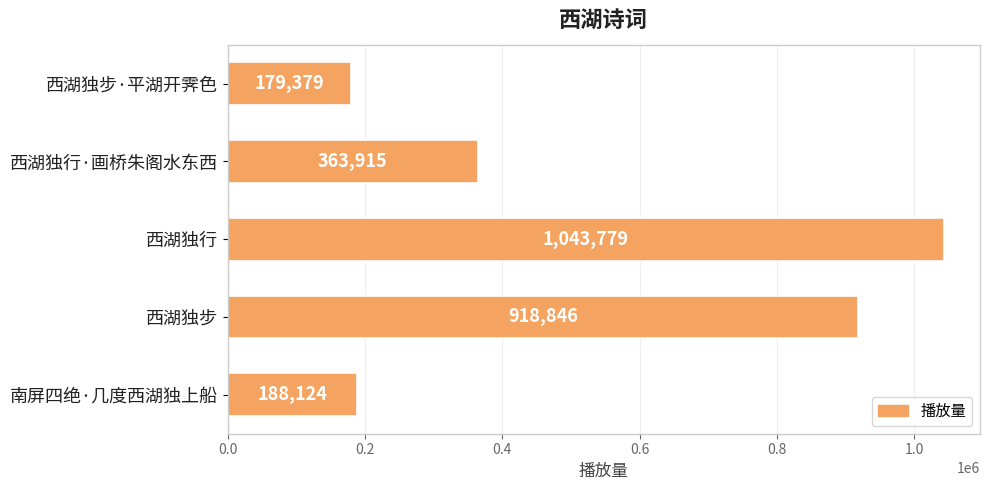

What is the average value?

538809